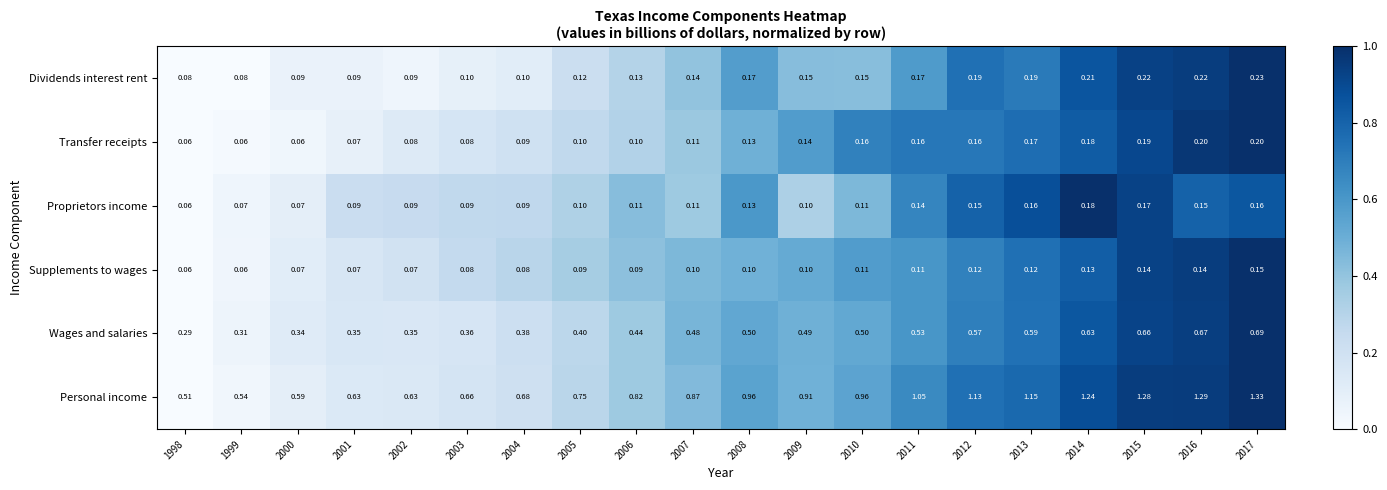

Which series has the largest range (max minus min)?

Personal income